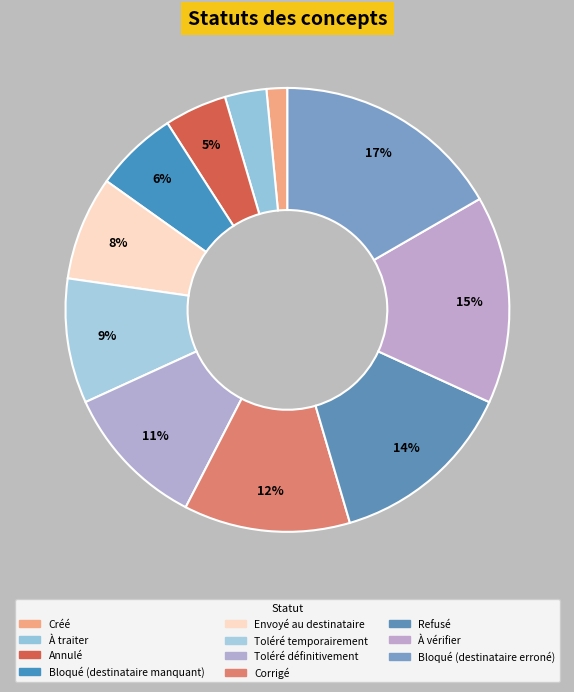

Rank the categories by value from highest to lowest.

Bloqué (destinataire erroné), À vérifier, Refusé, Corrigé, Toléré définitivement, Toléré temporairement, Envoyé au destinataire, Bloqué (destinataire manquant), Annulé, À traiter, Créé